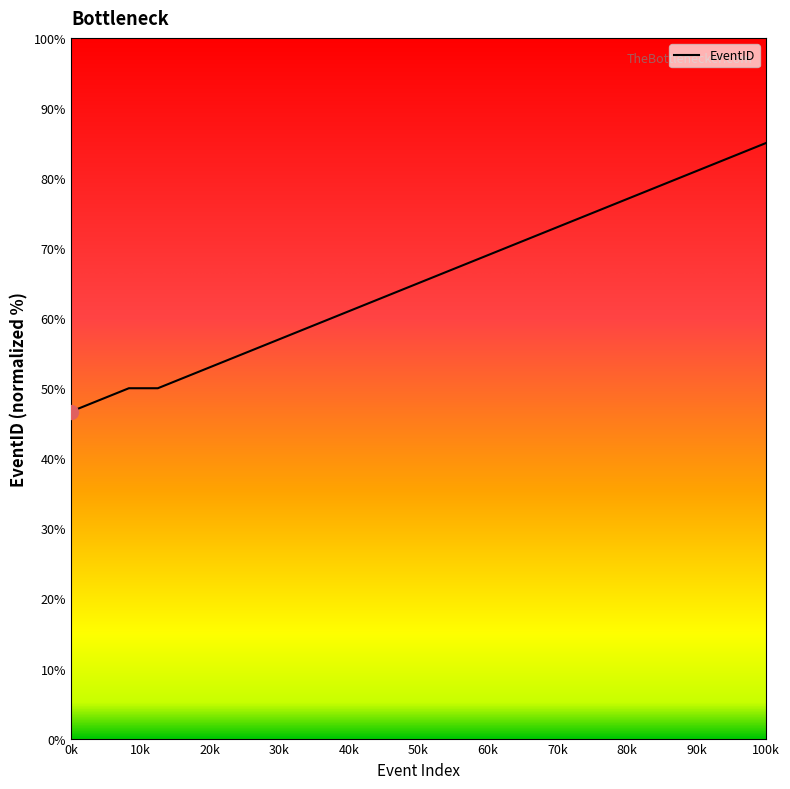

What is the greatest value displayed?

85.0